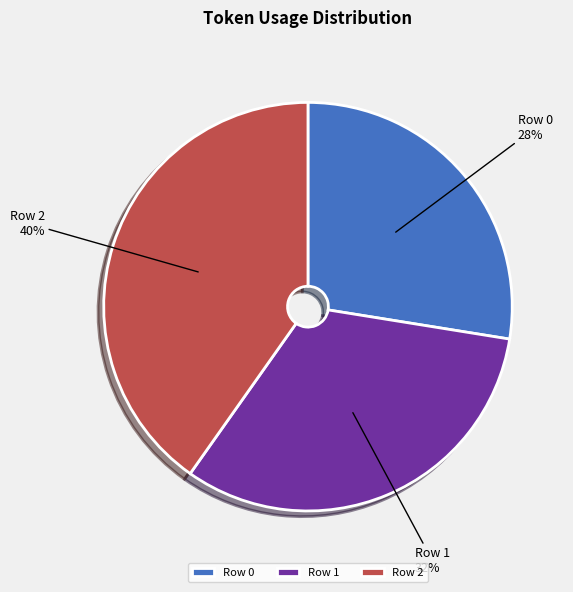

What percentage is the Row 1 slice, to the nearest percent?

32%